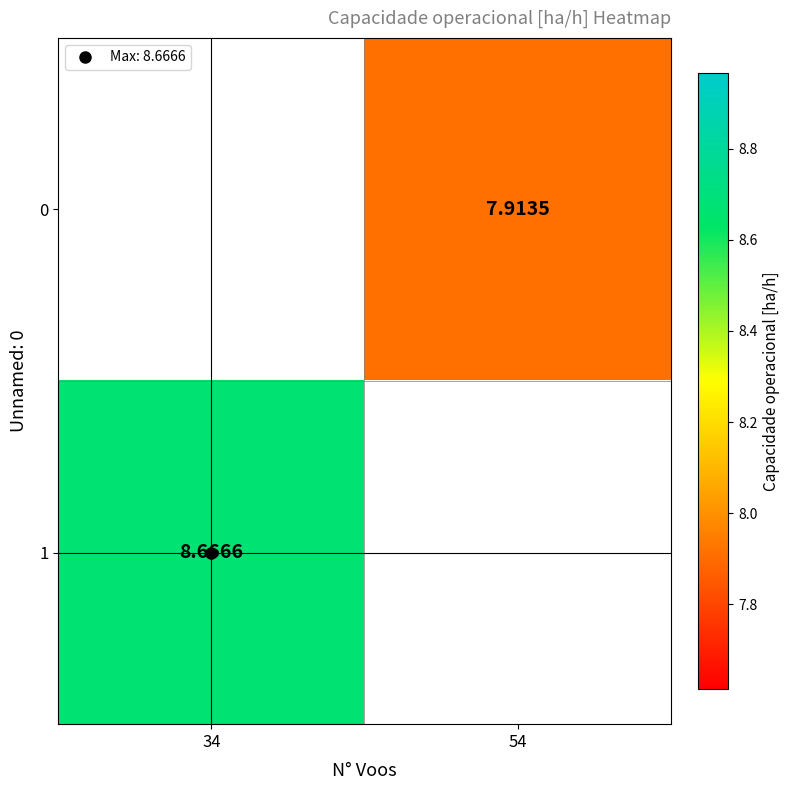

How many distinct data groups are displayed?

2